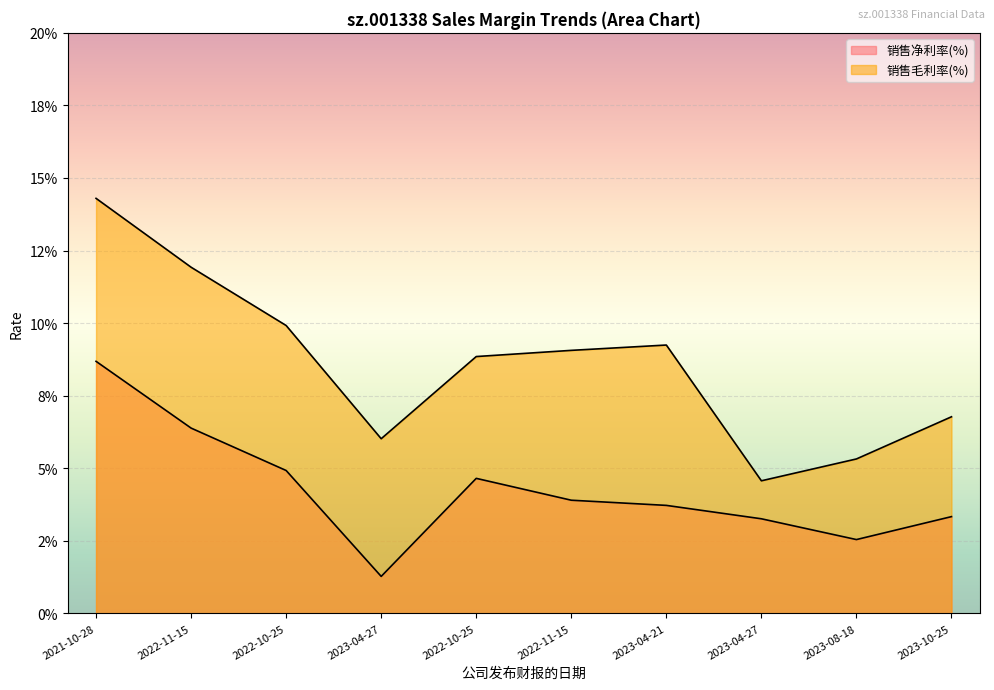

What is the sum of the 销售毛利率(%) values at 2021-10-28 and 2022-10-25?

0.2